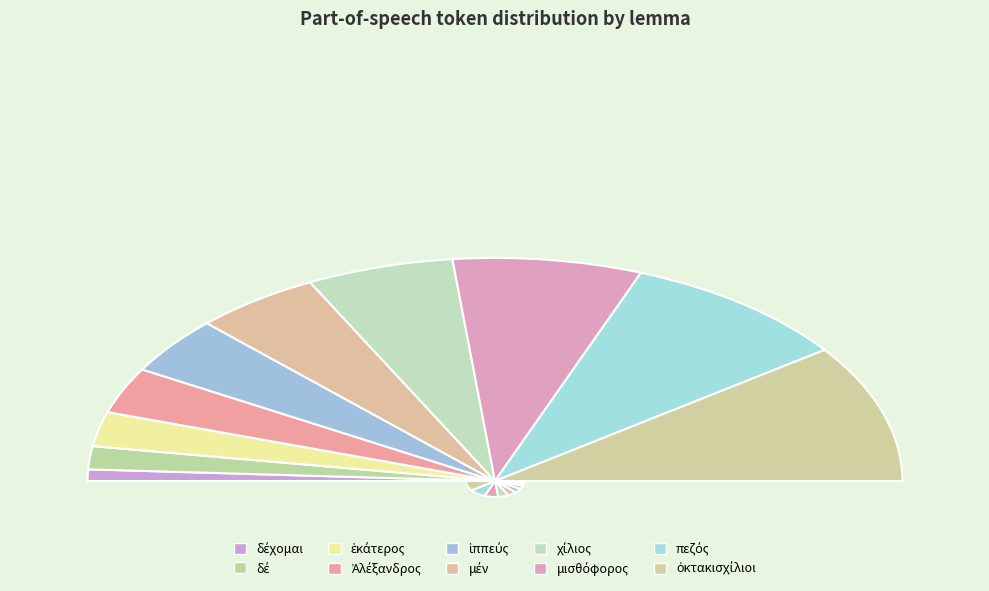

How many segments does this pie chart have?

10